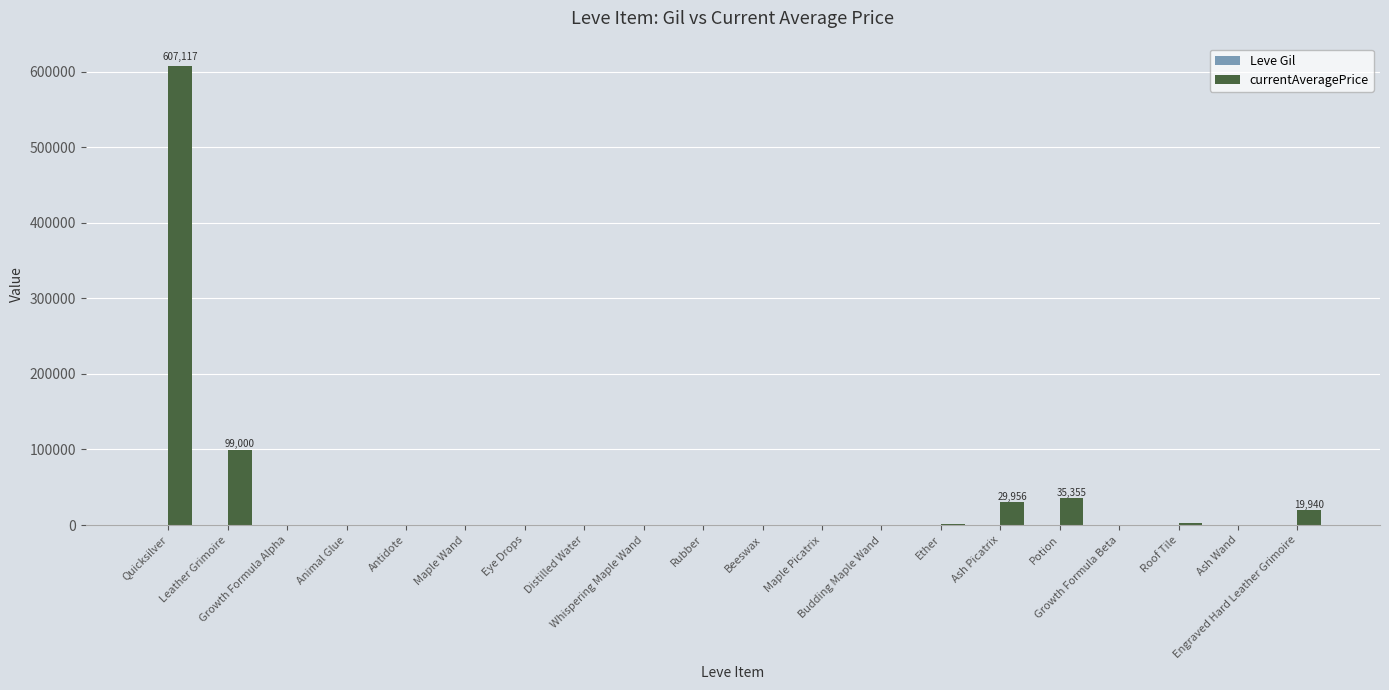

What is the maximum value shown in the chart?

607117.0